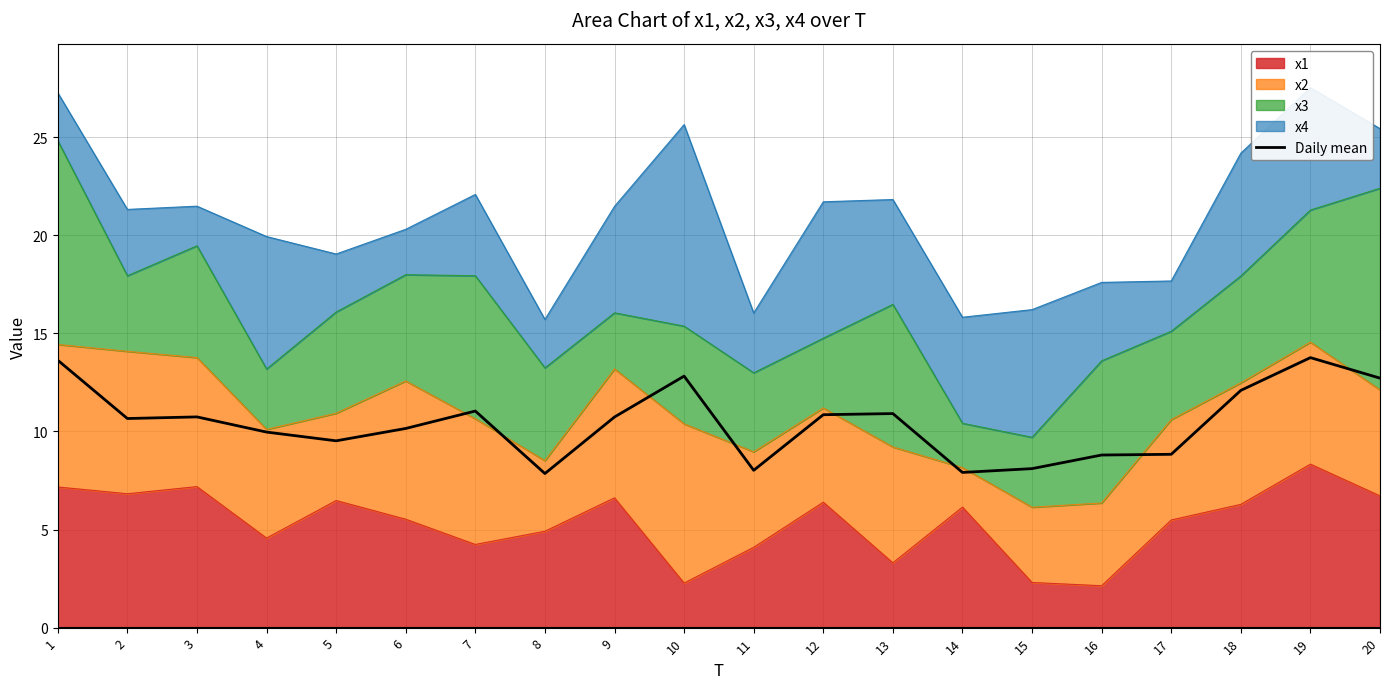

How many categories are shown in the chart?

20